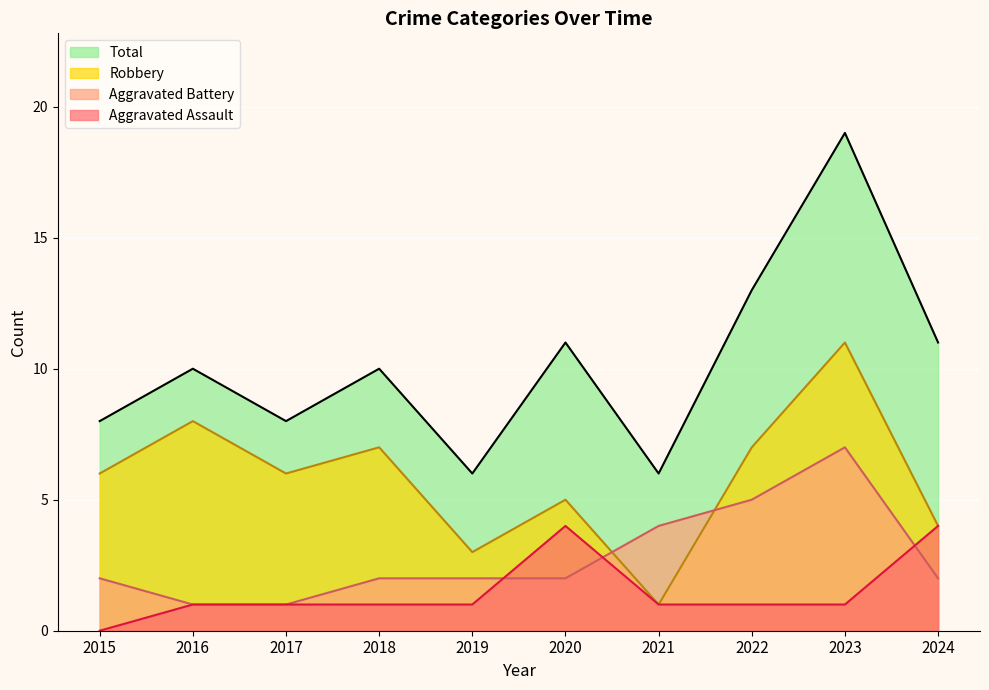

What is the value of the Aggravated Assault point at the 4th from the left?

1